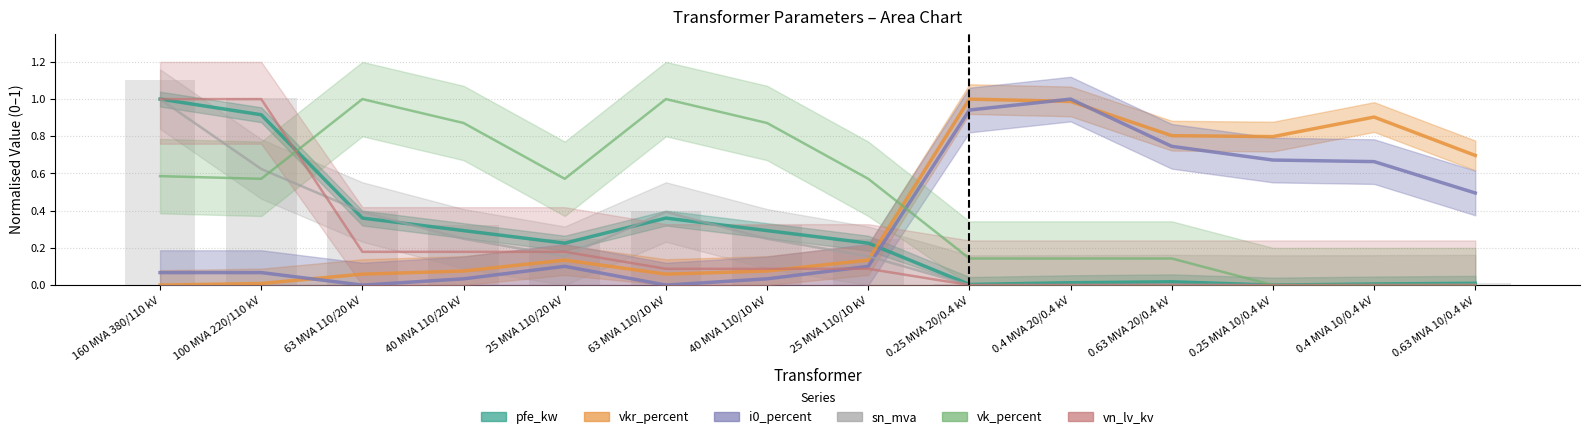

What is the spread (max minus min) of values at 0.63 MVA 10/0.4 kV?

0.7